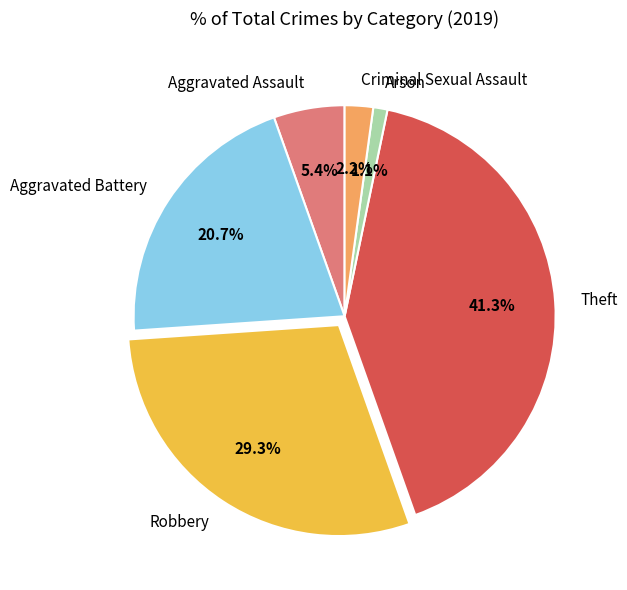

What is the smallest slice in the pie chart?

Arson